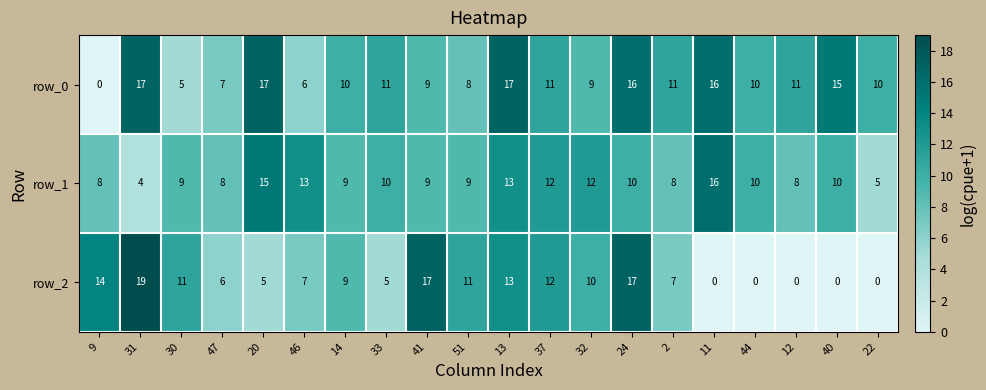

What is the highest value of the row_2 series?

19